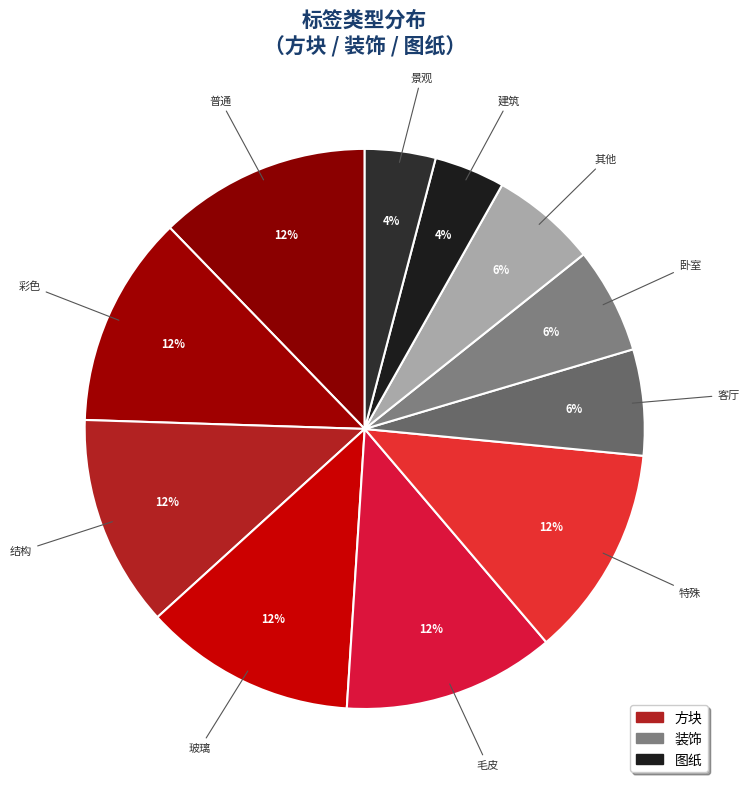

Is 建筑 the majority of the pie?

No